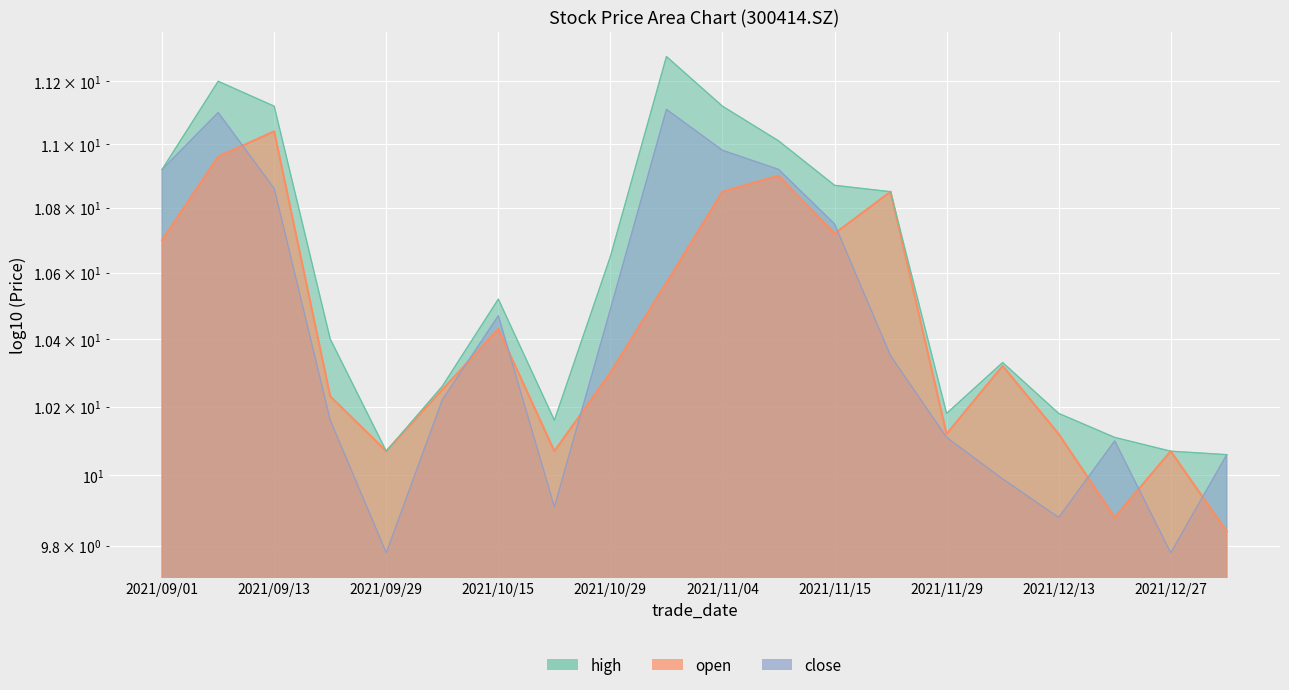

List the labels in order of open value, smallest first.

2022/01/04, 2021/12/20, 2021/09/29, 2021/10/22, 2021/12/27, 2021/11/29, 2021/12/13, 2021/09/22, 2021/10/08, 2021/10/29, 2021/12/06, 2021/10/15, 2021/11/02, 2021/09/01, 2021/11/15, 2021/11/04, 2021/11/22, 2021/11/08, 2021/09/06, 2021/09/13